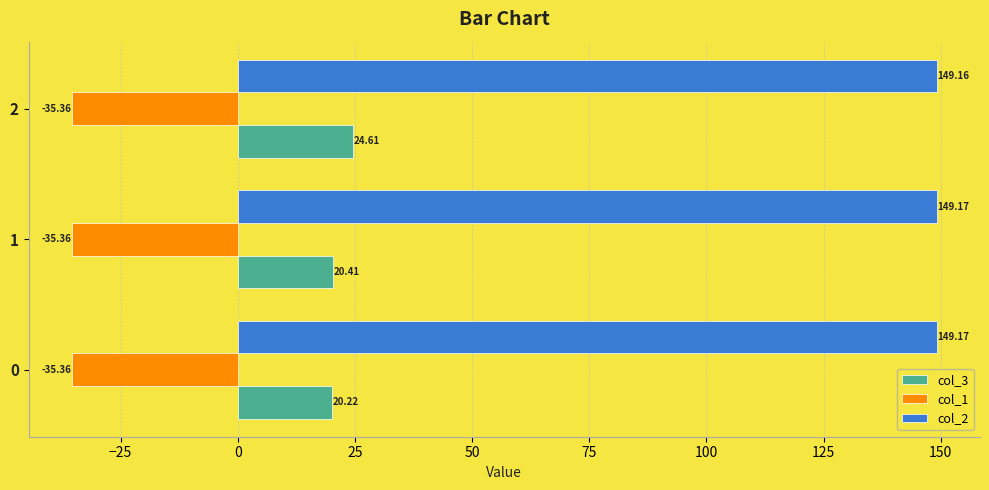

What is the difference between the maximum and second lowest values in the col_3 series?

4.2